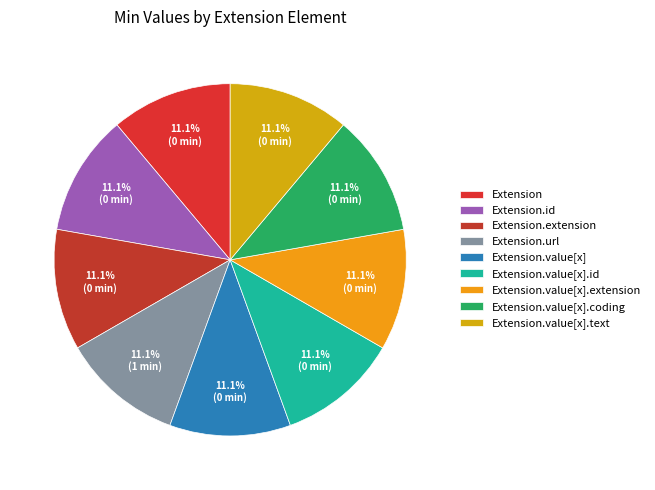

How many slices are in this pie chart?

9